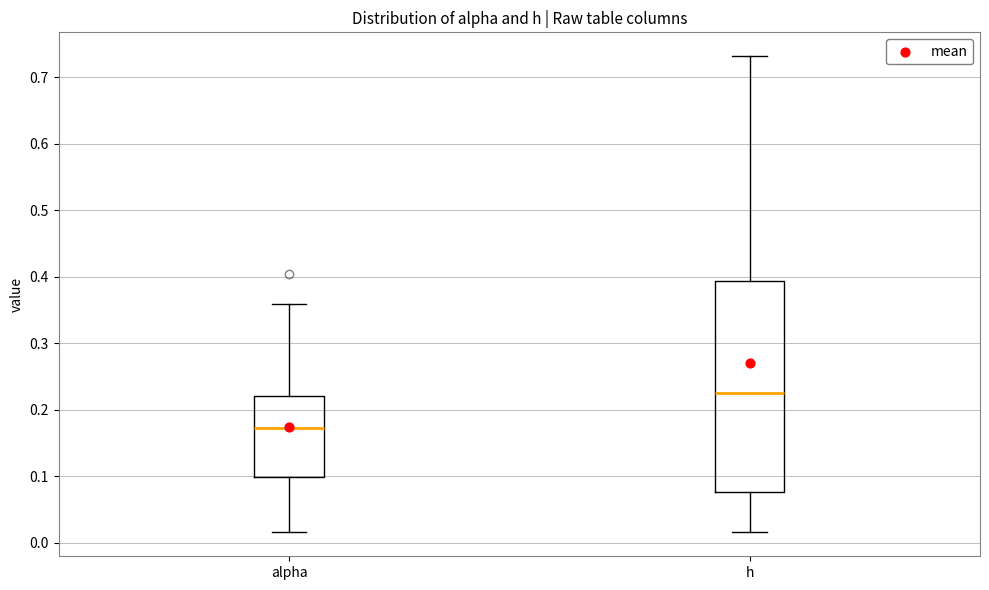

Where is the upper edge of the box for alpha on the y-axis? The values are not printed on the chart, so give them approximately, as read against the axis.

0.22